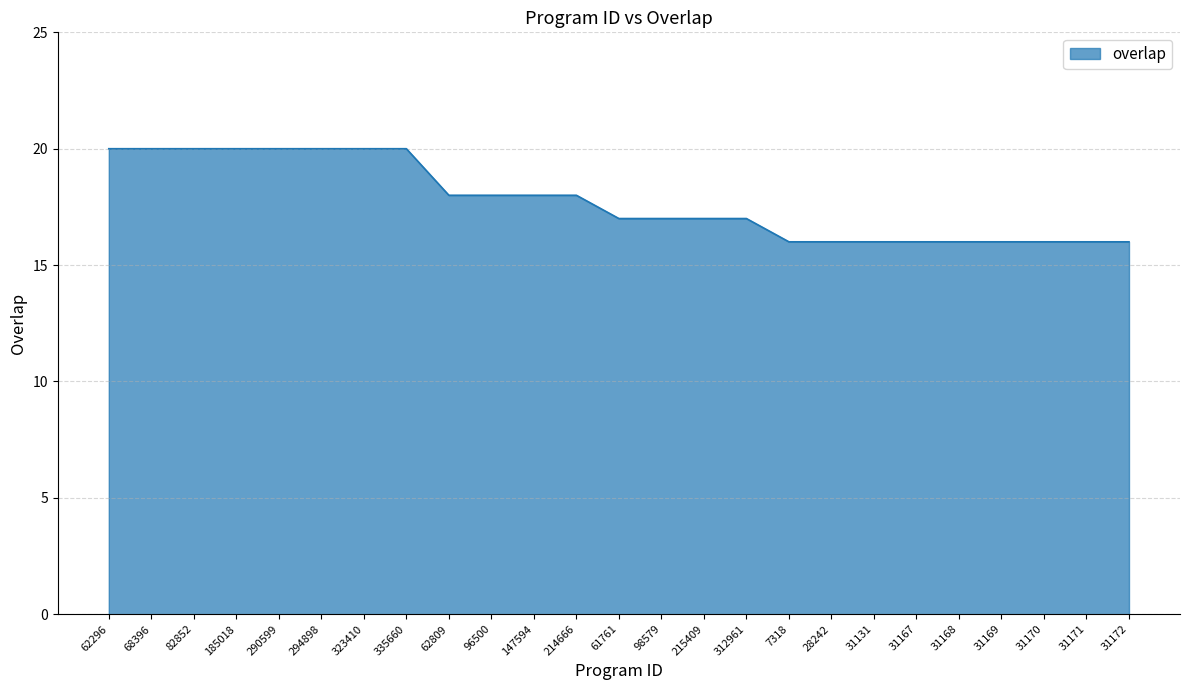

What is the difference between the values at 98579 and 290599?

3